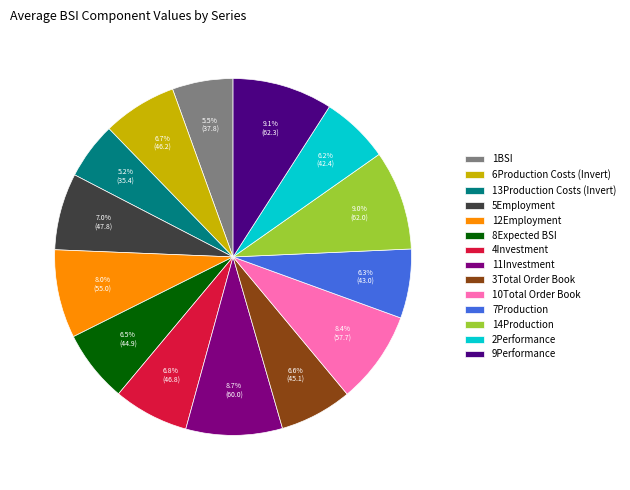

Does any single category account for the majority?

No